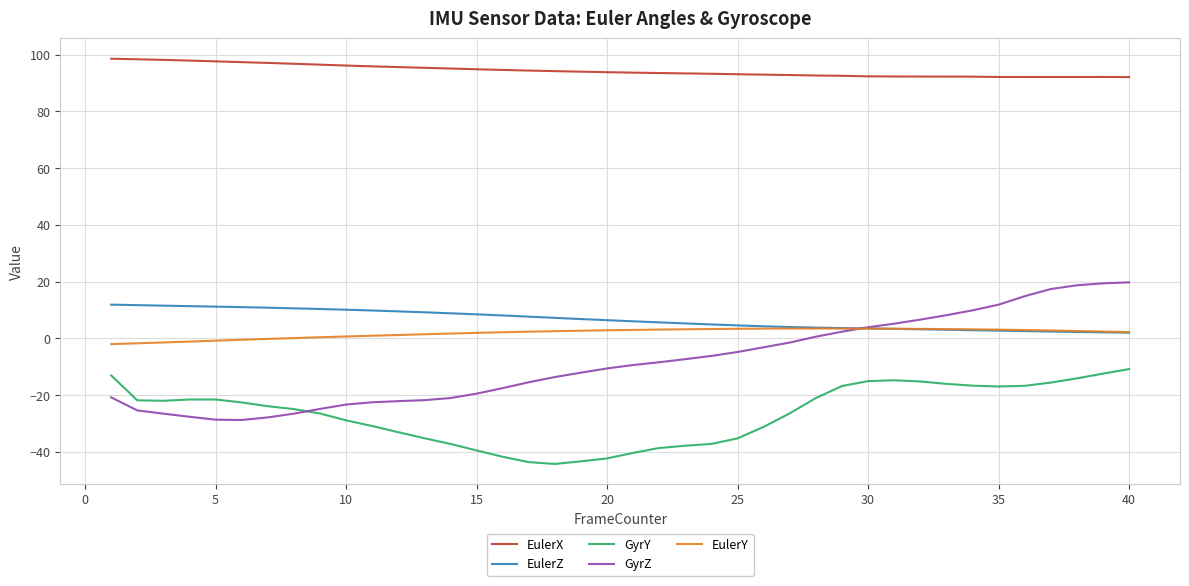

Which series has the largest total across all categories?

EulerX